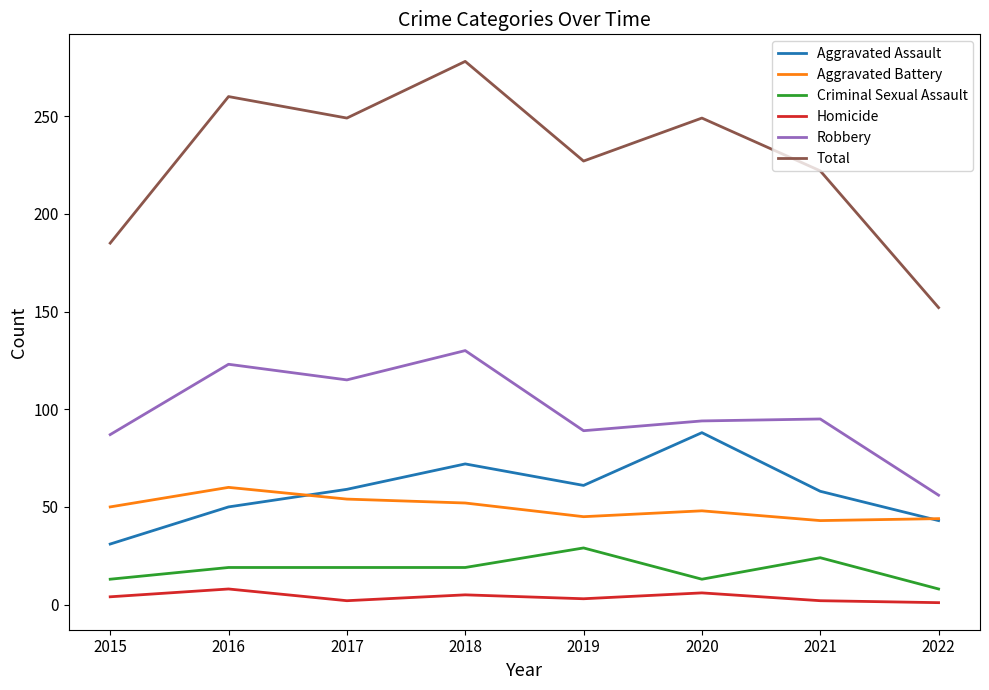

Count the Criminal Sexual Assault values in the range 13 to 24.

6